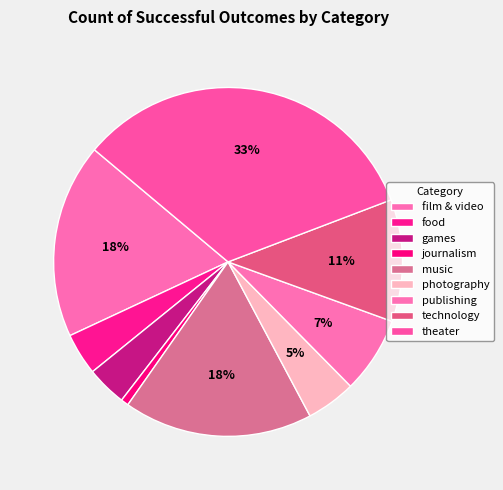

How many segments does this pie chart have?

9